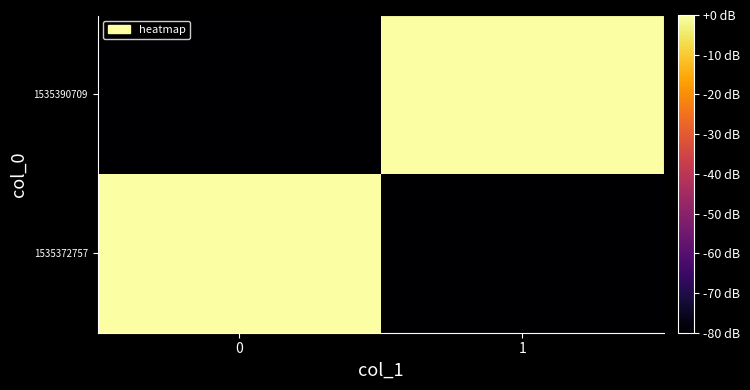

What is the spread (max minus min) of values at 1?

80